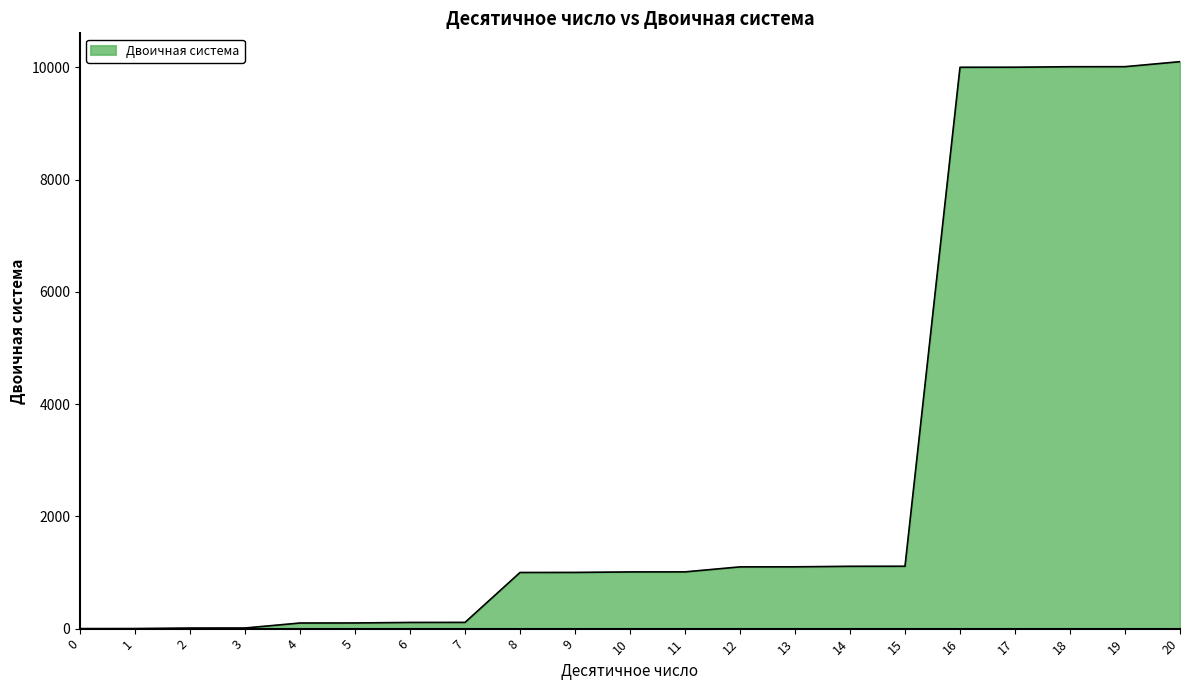

Read the value at 18.

10010